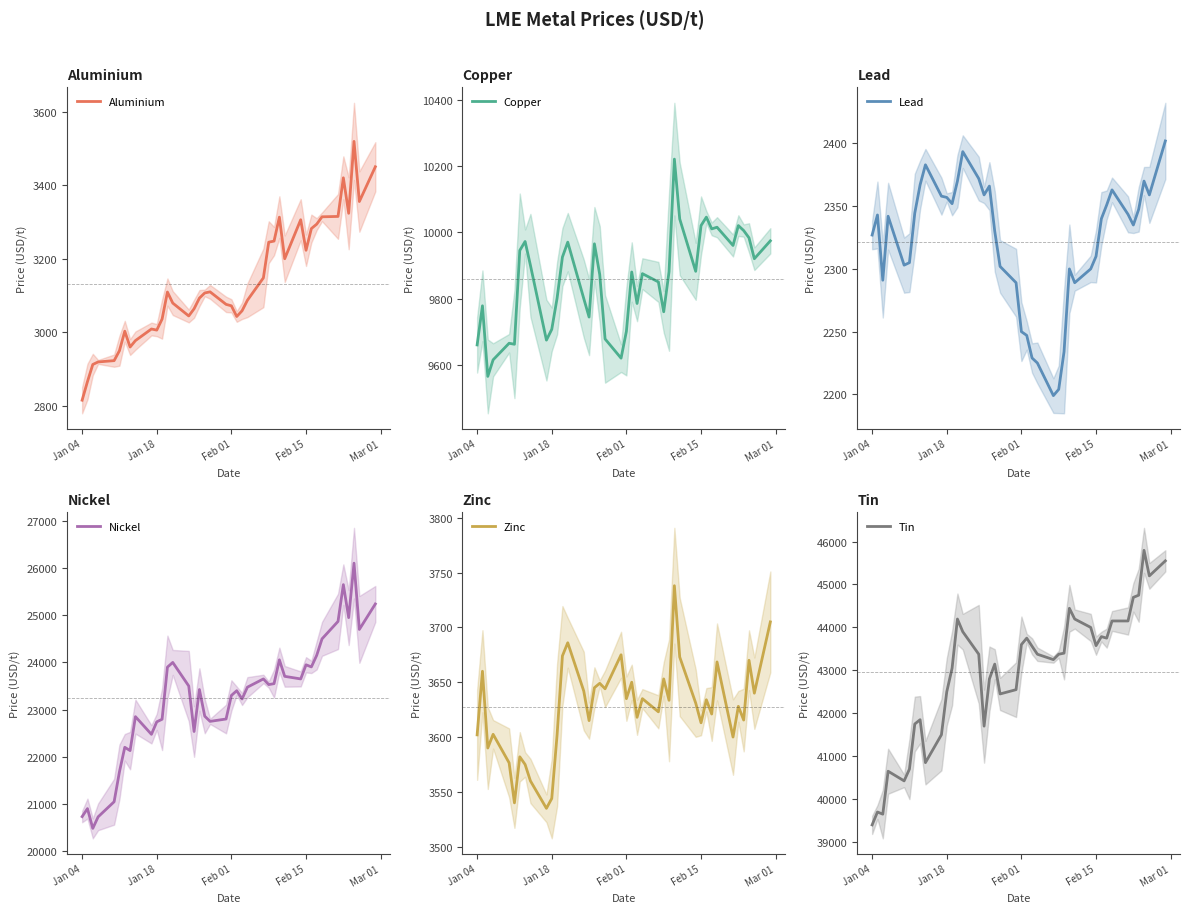

Reading left to right, transcribe all the data shown in this chart.

aluminium: 2815.5	2866.0	2912.5	2919.5	2923.0	2950.0	3003.0	2960.0	2977.5	3009.0	3006.0	3036.0	3109.5	3079.5	3044.5	3064.0	3093.0	3107.0	3110.0	3076.0	3072.0	3043.0	3058.5	3087.0	3148.0	3245.0	3248.0	3313.0	3200.0	3306.0	3223.0	3282.0	3294.0	3314.0	3315.0	3420.0	3323.5	3519.0	3355.5	3450.0
copper: 9660.0	9778.0	9565.0	9615.0	9665.0	9662.0	9945.0	9972.0	9900.0	9674.5	9707.0	9801.0	9925.0	9970.0	9800.0	9744.0	9965.0	9872.0	9678.0	9620.0	9701.0	9880.0	9785.0	9875.0	9850.0	9760.0	9881.0	10220.5	10040.0	9882.0	10020.0	10045.5	10010.0	10015.0	9960.0	10020.0	10005.0	9983.0	9920.0	9974.0
lead: 2327.0	2343.0	2291.0	2342.0	2303.0	2305.0	2344.5	2367.0	2383.0	2358.0	2357.0	2352.0	2370.0	2393.5	2372.0	2359.0	2366.0	2330.0	2302.0	2289.0	2250.0	2247.0	2229.0	2225.0	2199.0	2204.0	2234.0	2300.0	2289.0	2300.0	2310.0	2340.0	2351.0	2363.0	2343.5	2335.0	2347.5	2370.0	2359.0	2402.0
nickel: 20730.0	20900.0	20480.0	20725.0	21045.0	21680.0	22200.0	22130.0	22850.0	22475.0	22740.0	22795.0	23900.0	24000.0	23500.0	22535.0	23425.0	22860.0	22750.0	22800.0	23300.0	23400.0	23225.0	23475.0	23650.0	23530.0	23550.0	24055.0	23705.0	23650.0	23950.0	23905.0	24150.0	24500.0	24870.0	25650.0	24950.0	26105.0	24700.0	25240.0
zink: 3602.0	3660.0	3590.0	3602.5	3576.5	3540.0	3582.0	3575.0	3560.0	3535.0	3544.0	3602.0	3674.0	3686.0	3642.0	3615.0	3645.0	3649.0	3644.0	3675.0	3635.0	3650.0	3618.0	3635.0	3623.0	3653.0	3633.5	3738.0	3673.0	3631.0	3613.0	3634.0	3621.0	3668.5	3600.0	3628.0	3615.5	3670.0	3640.0	3705.0
tin: 39400.0	39700.0	39650.0	40650.0	40425.0	40700.0	41750.0	41850.0	40850.0	41500.0	42500.0	43050.0	44195.0	43900.0	43375.0	41700.0	42800.0	43145.0	42450.0	42550.0	43600.0	43750.0	43560.0	43375.0	43250.0	43375.0	43400.0	44445.0	44195.0	44000.0	43575.0	43785.0	43750.0	44150.0	44150.0	44700.0	44750.0	45795.0	45200.0	45550.0